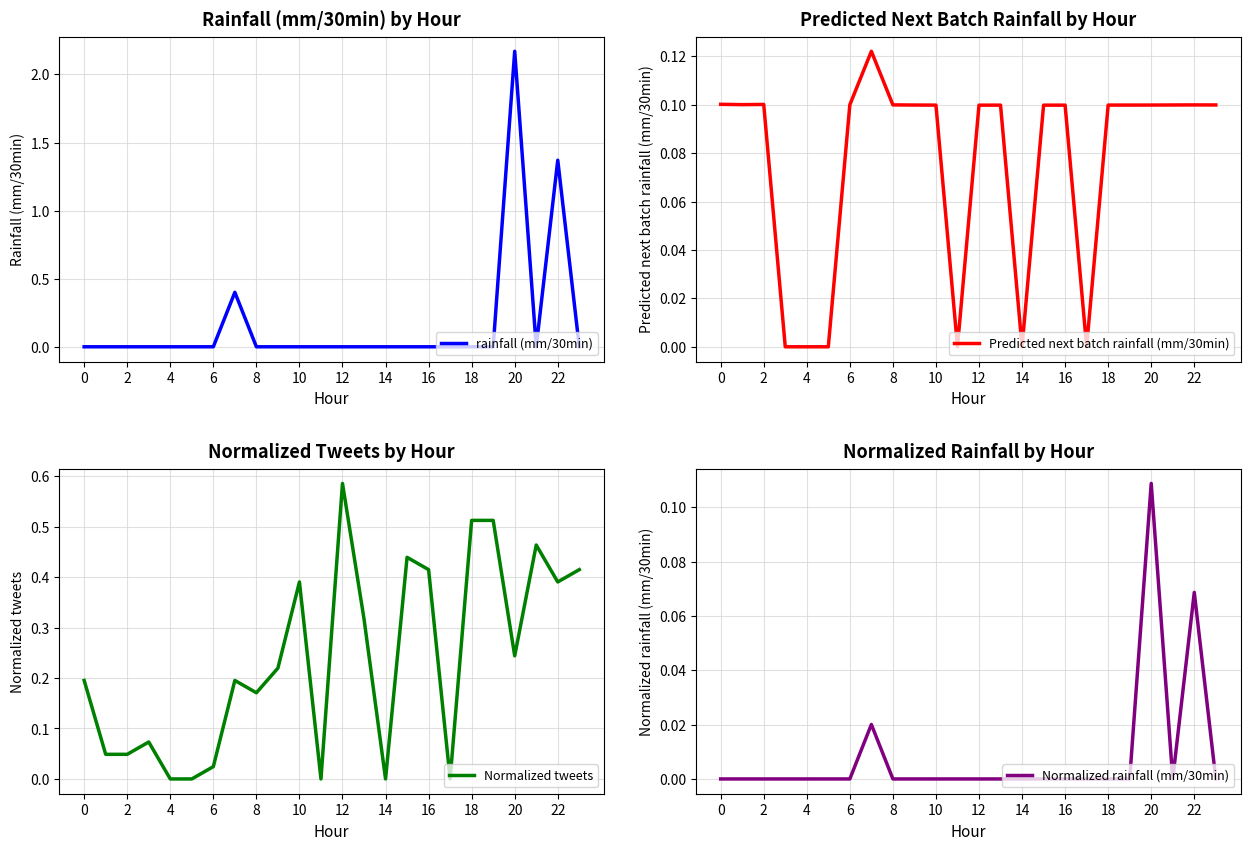

True or false: rainfall (mm/30min) has a value of 0.7 at 2.

False